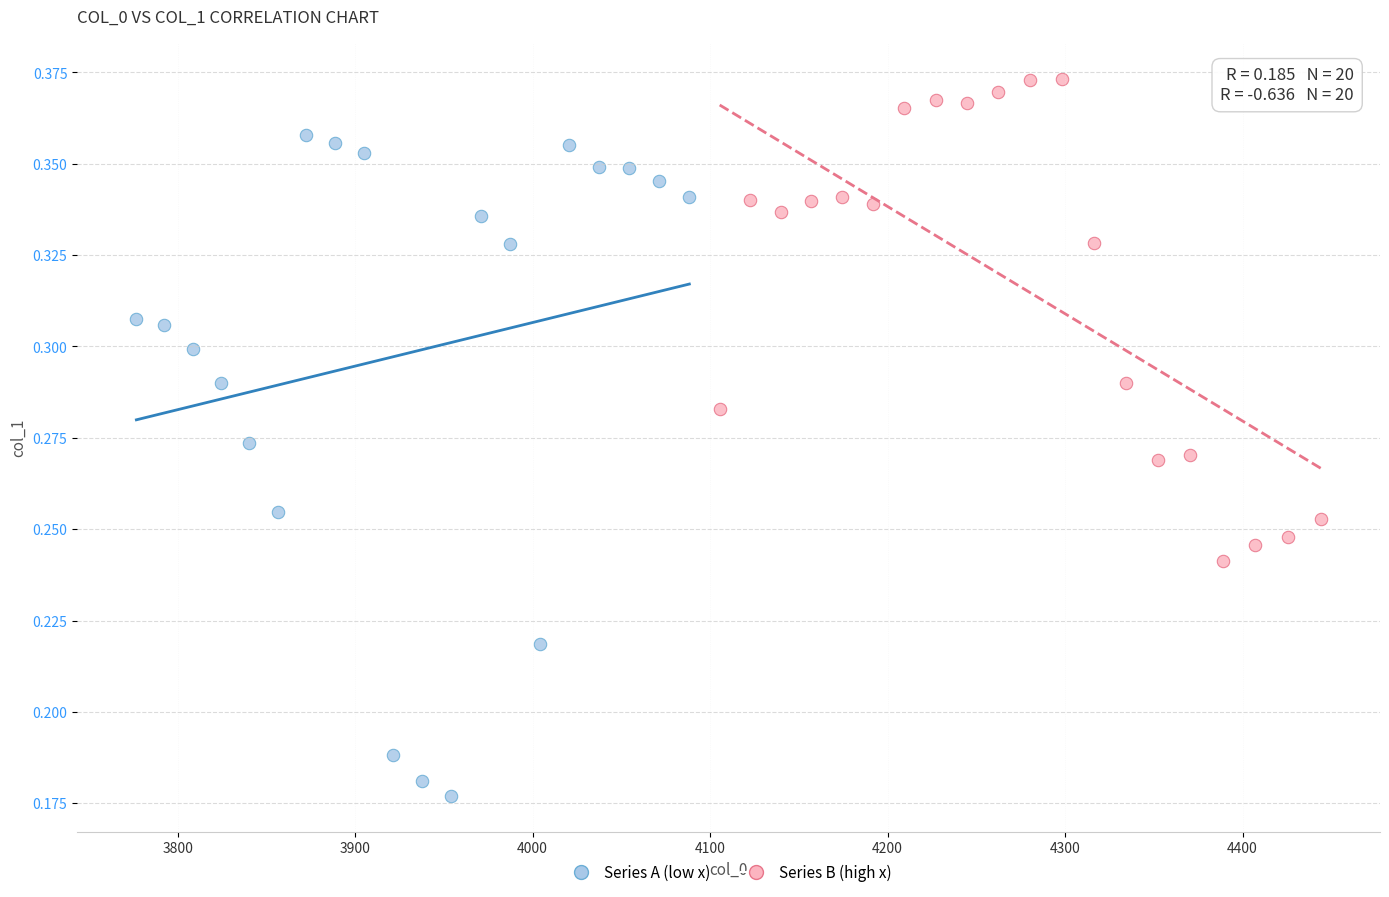

Which series contains the highest Y value?

Series B (high x)